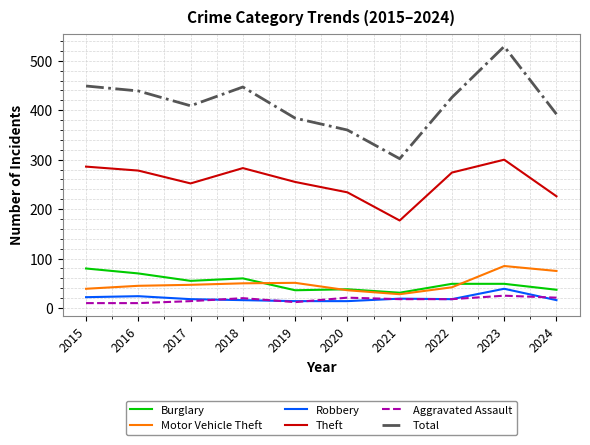

What is the average value of the Aggravated Assault series?

17